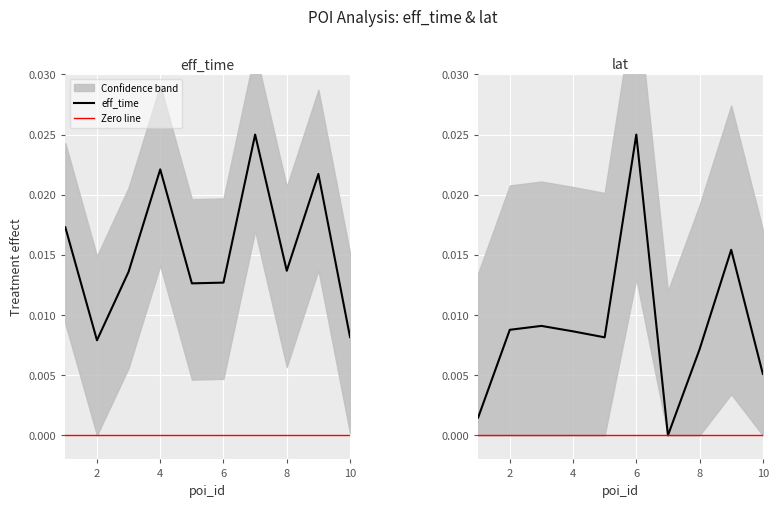

How many series are shown in this chart?

2